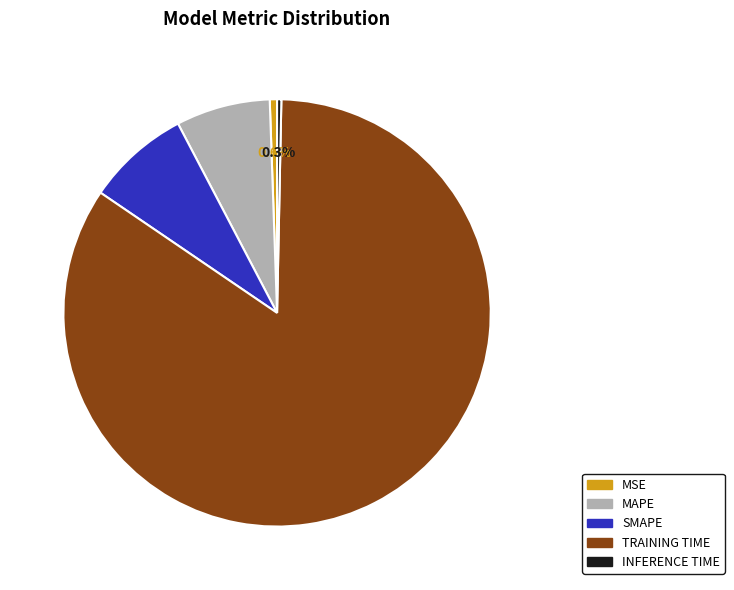

Does any single category account for the majority?

Yes